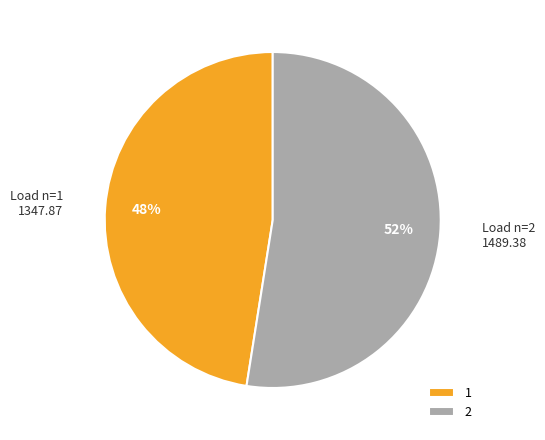

To the nearest percent, what portion does 1 represent?

48%